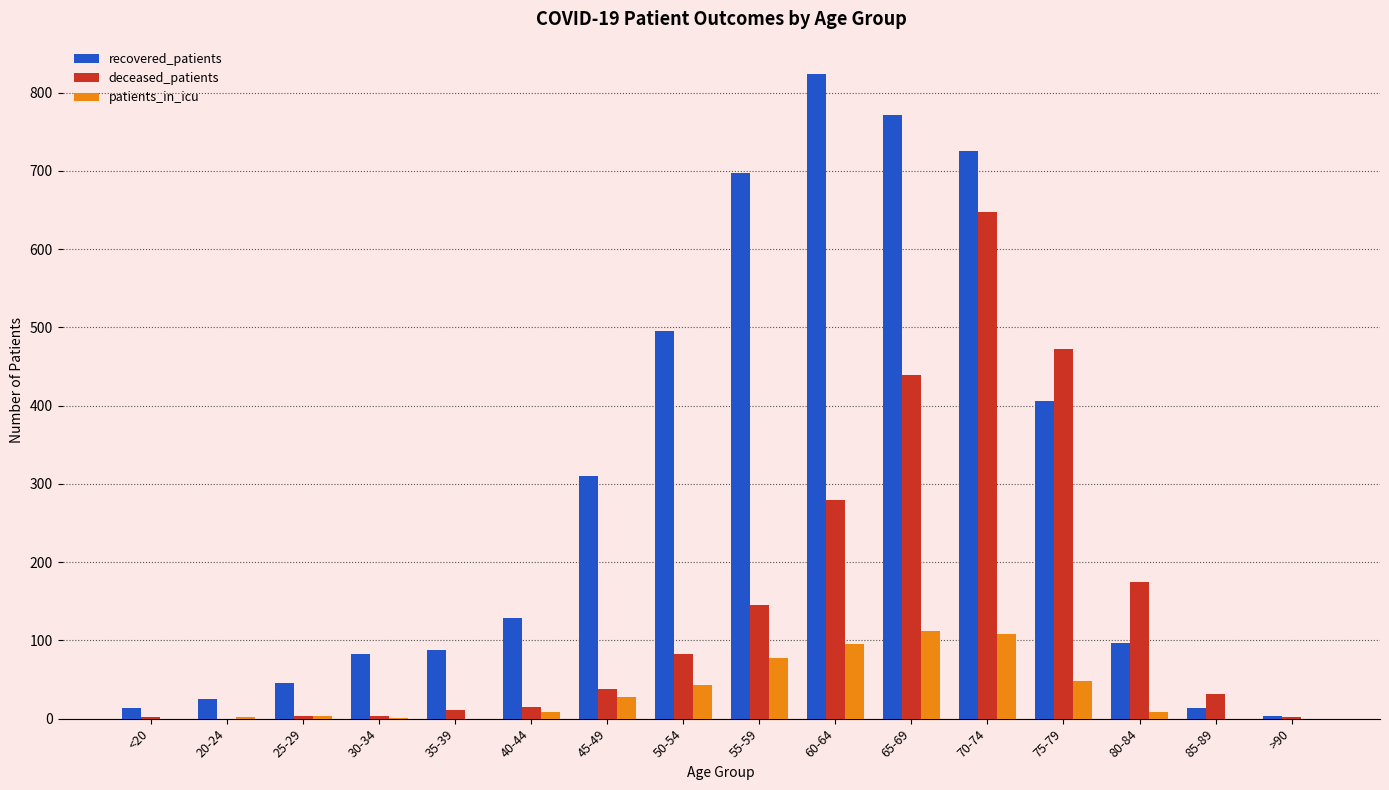

Is the value of recovered_patients at 35-39 greater than the value of patients_in_icu at 80-84?

Yes